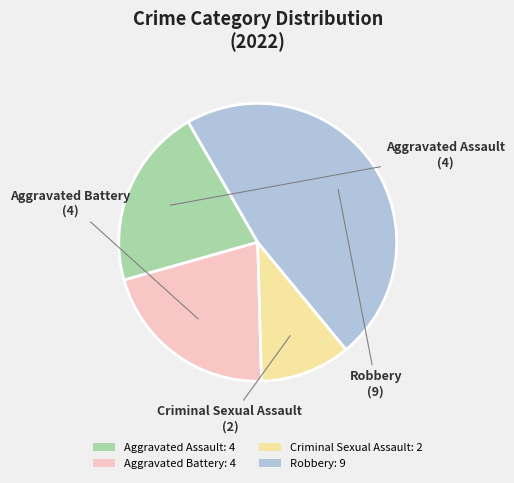

Does Criminal Sexual Assault represent more than half of the total?

No